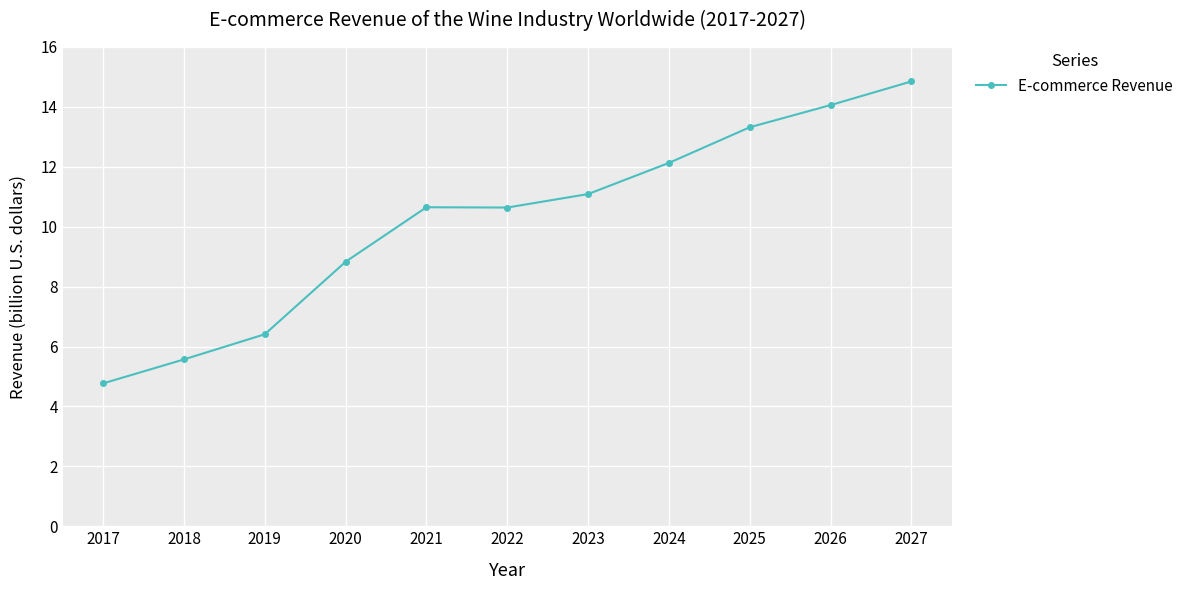

What is the approximate value at 2019?

6.4